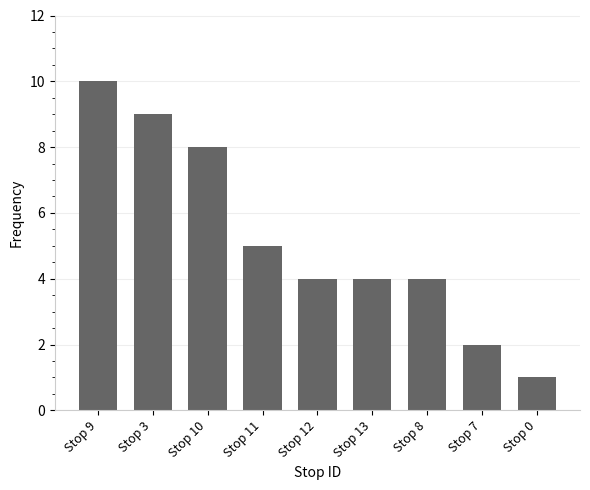

The value at Stop 11 is 5. True or false?

True